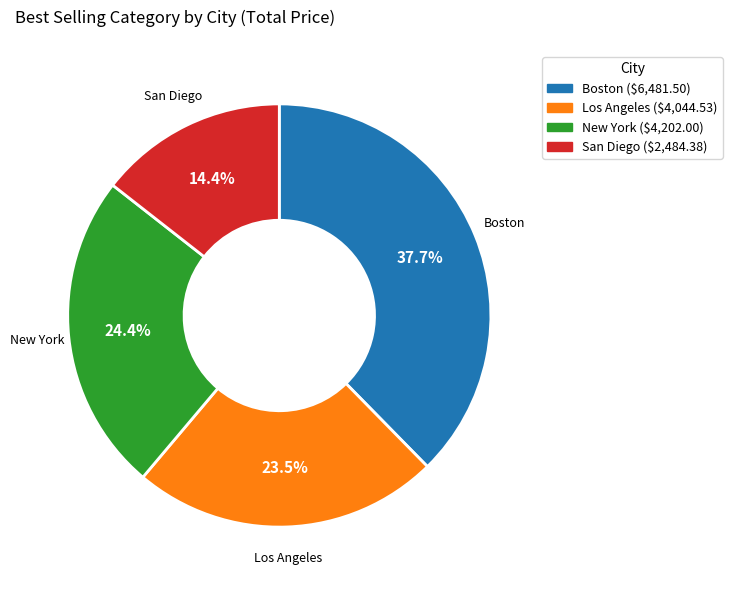

Which slice is the largest?

Boston